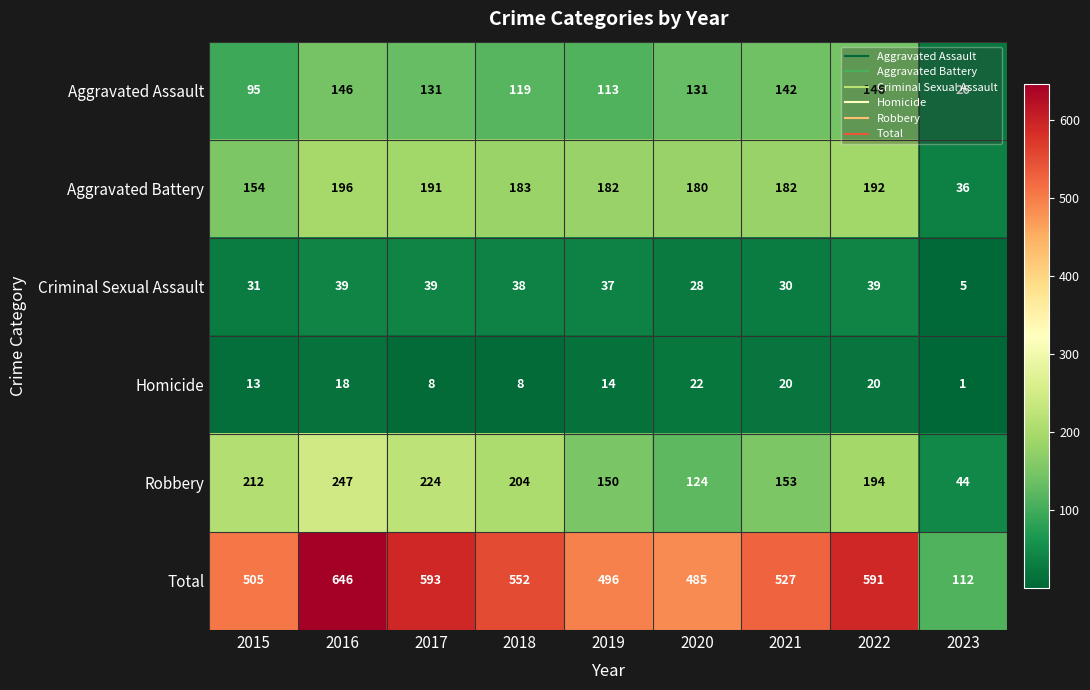

What is the difference between the highest and lowest values at 2021?

507